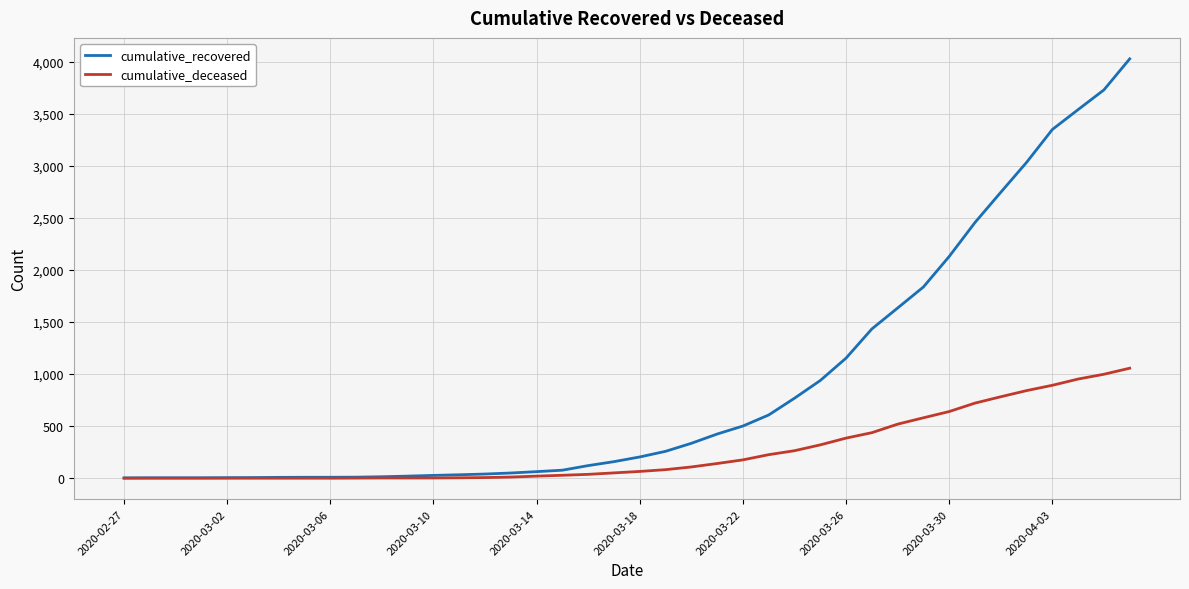

List the series in order of their peak value, lowest first.

cumulative_deceased, cumulative_recovered